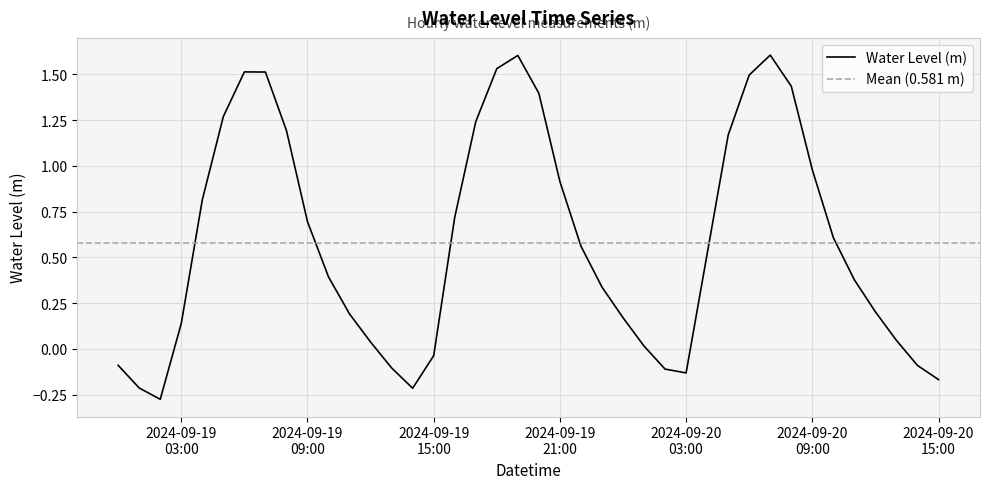

How many lines are shown in the chart?

1